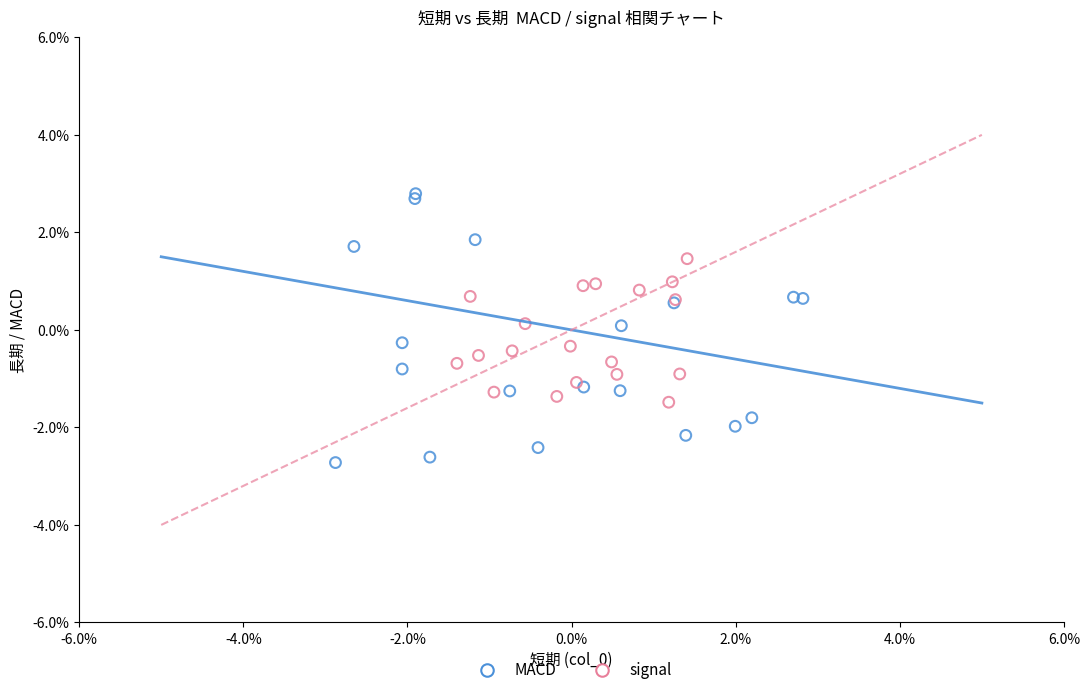

Which series has the widest spread of Y values?

MACD